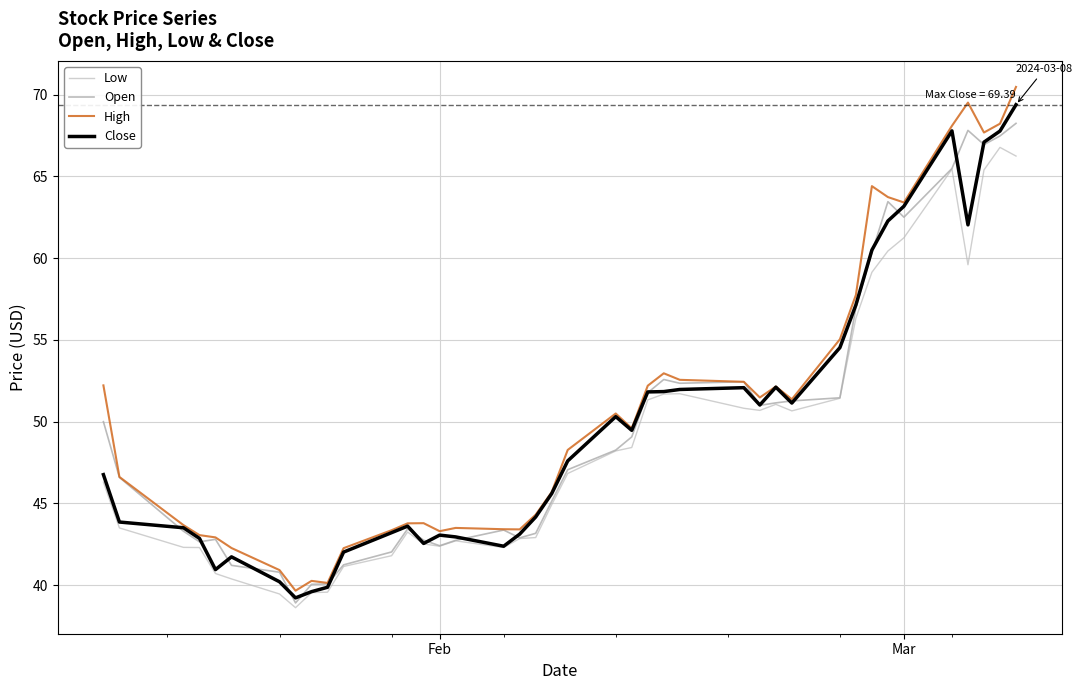

Is this an area chart (filled region under the line)?

No